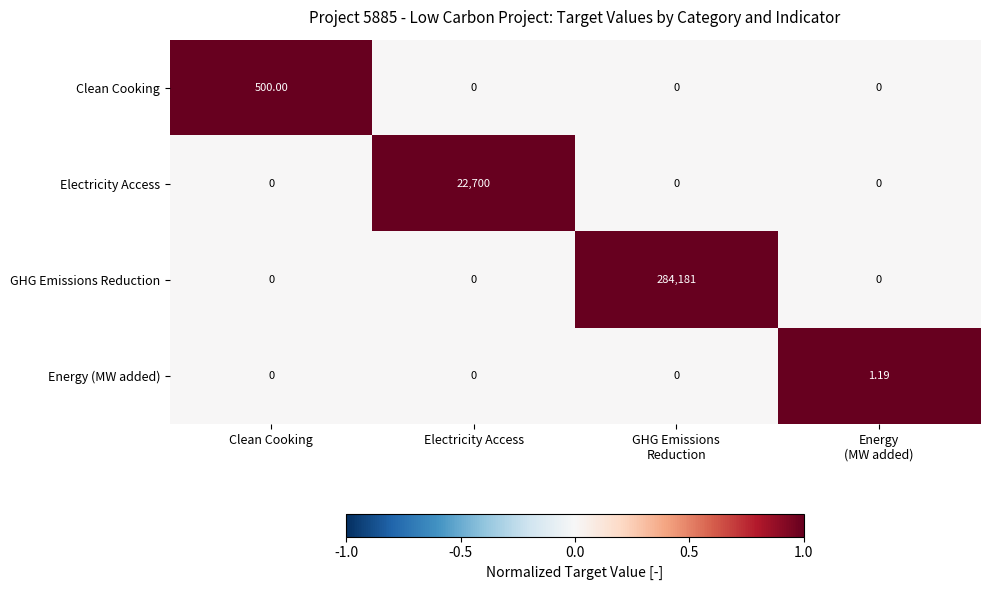

Rank the series by their maximum value, from highest to lowest.

GHG Emissions Reduction, Electricity Access, Clean Cooking, Energy (MW added)